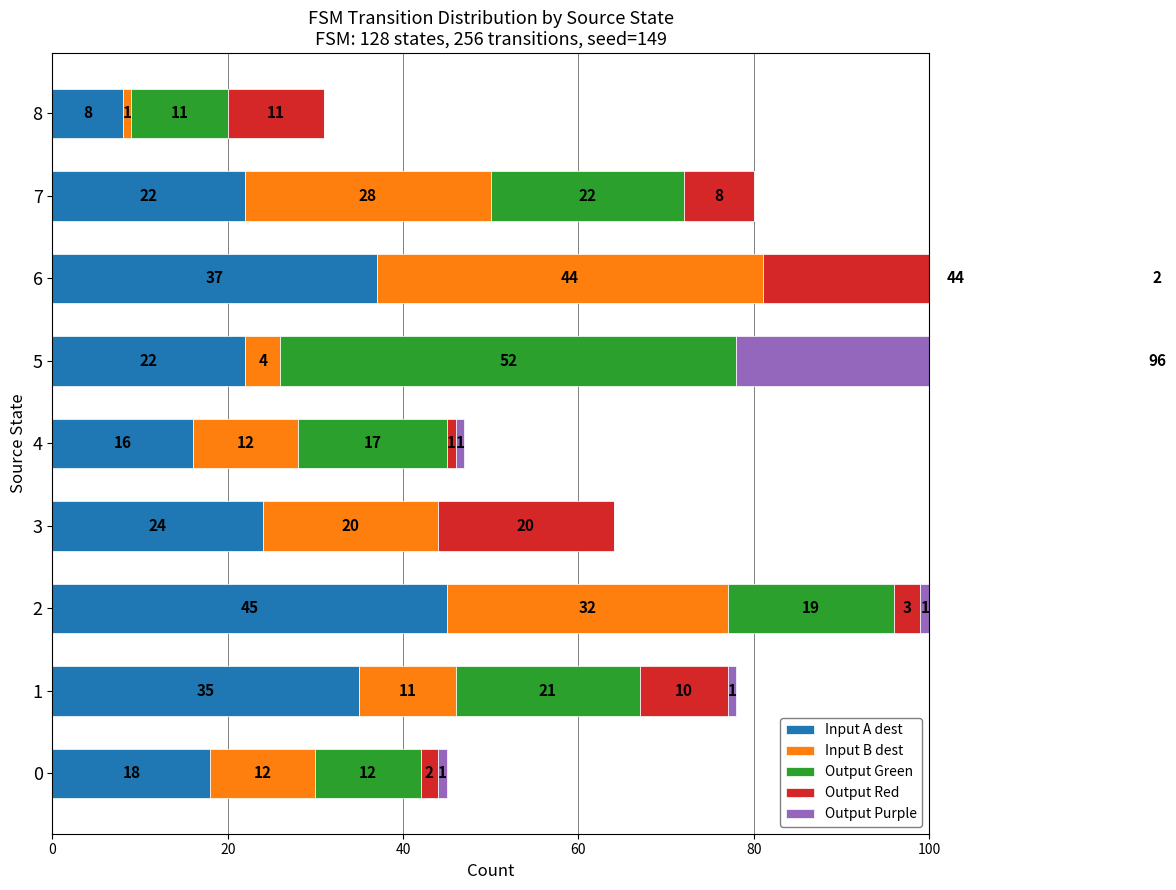

What is the spread (max minus min) of values at 5?

96